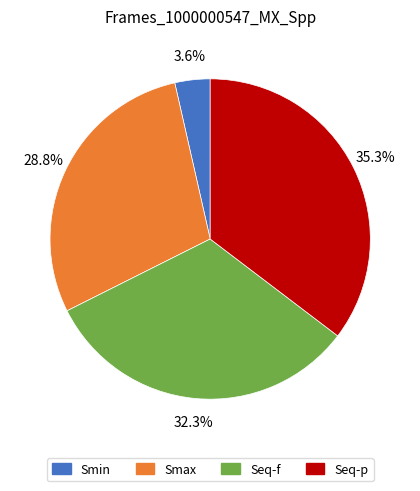

Which category has the smallest portion of the pie?

Smin